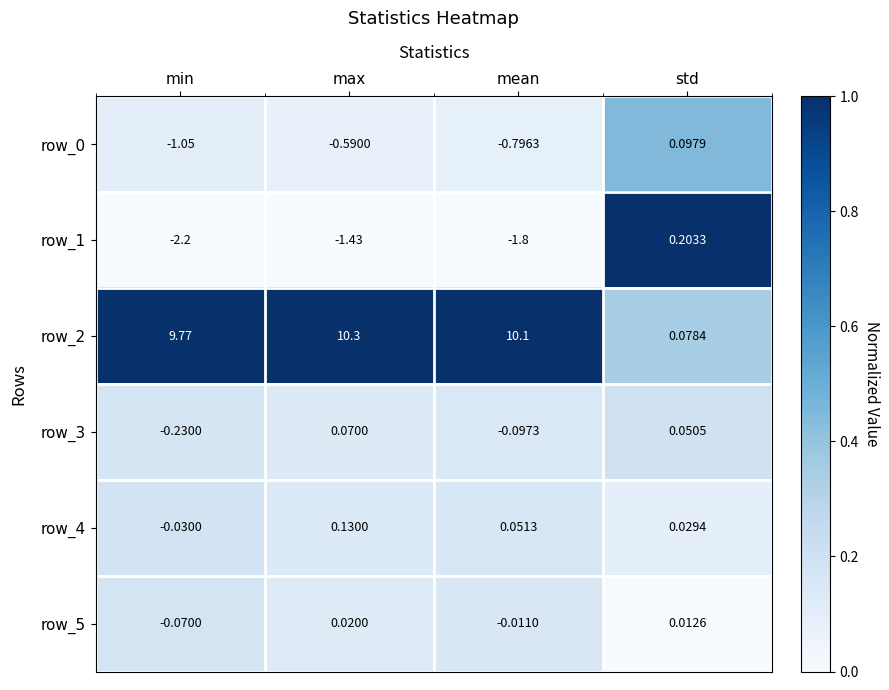

Which series has the largest total across all categories?

row_2